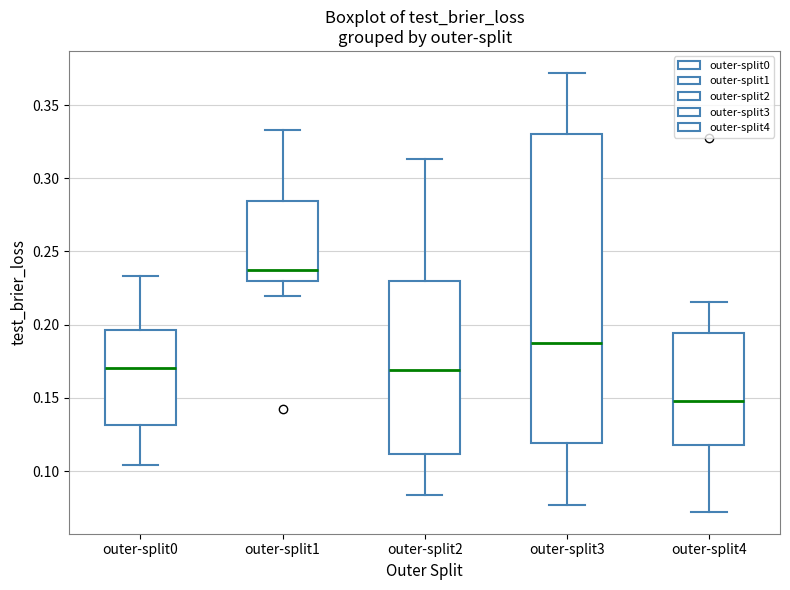

Which box is the tallest, from its lower edge to its upper edge?

outer-split3